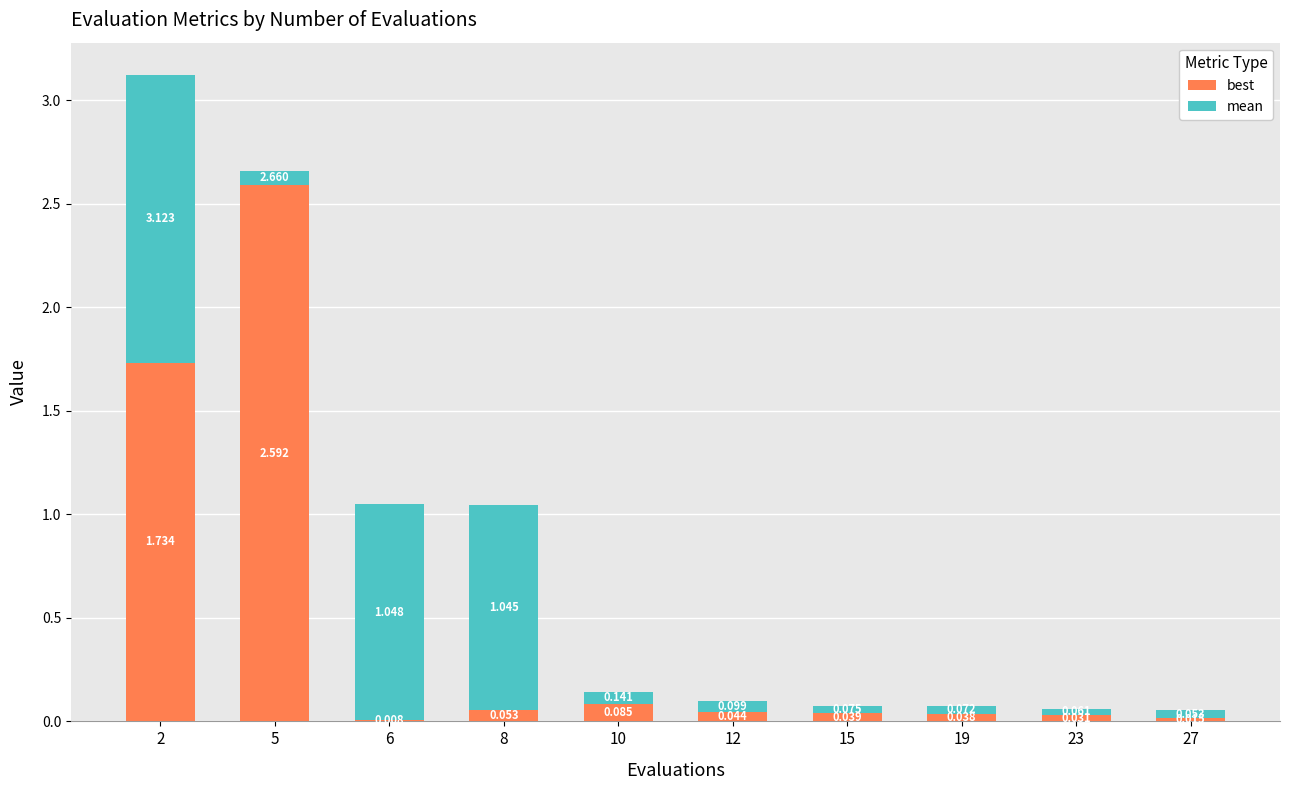

True or false: best has a value of 0.1 at 8.

True